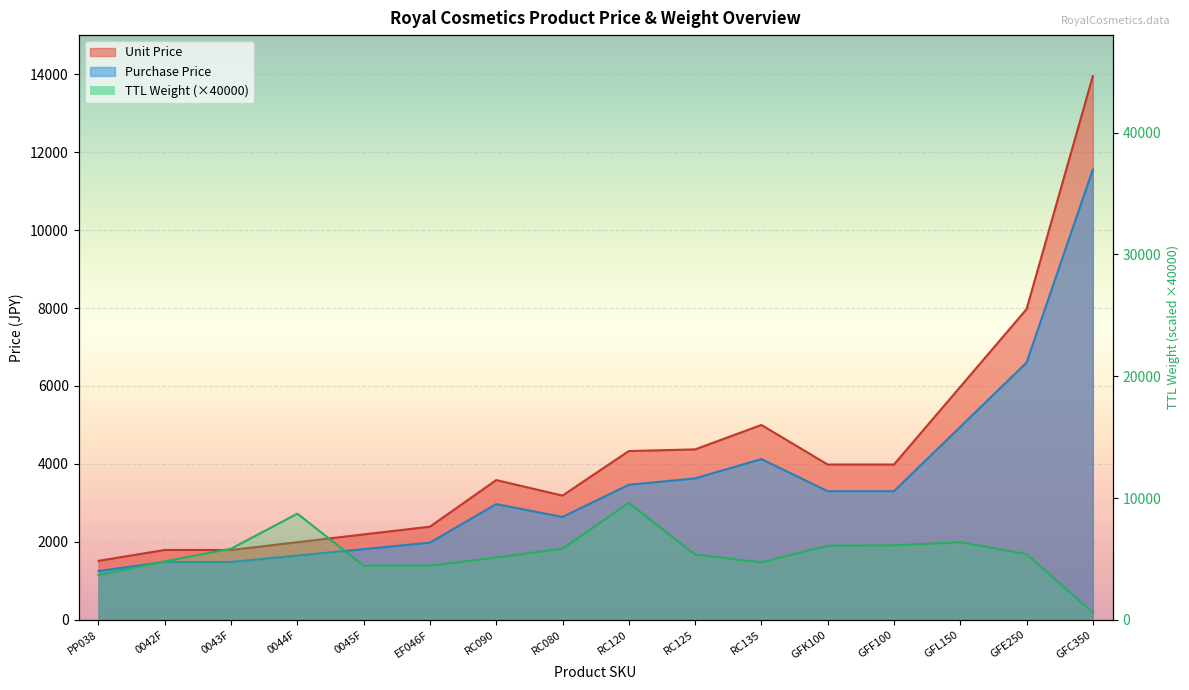

Where is TTL Weight nearest to the value 5106?

RC090